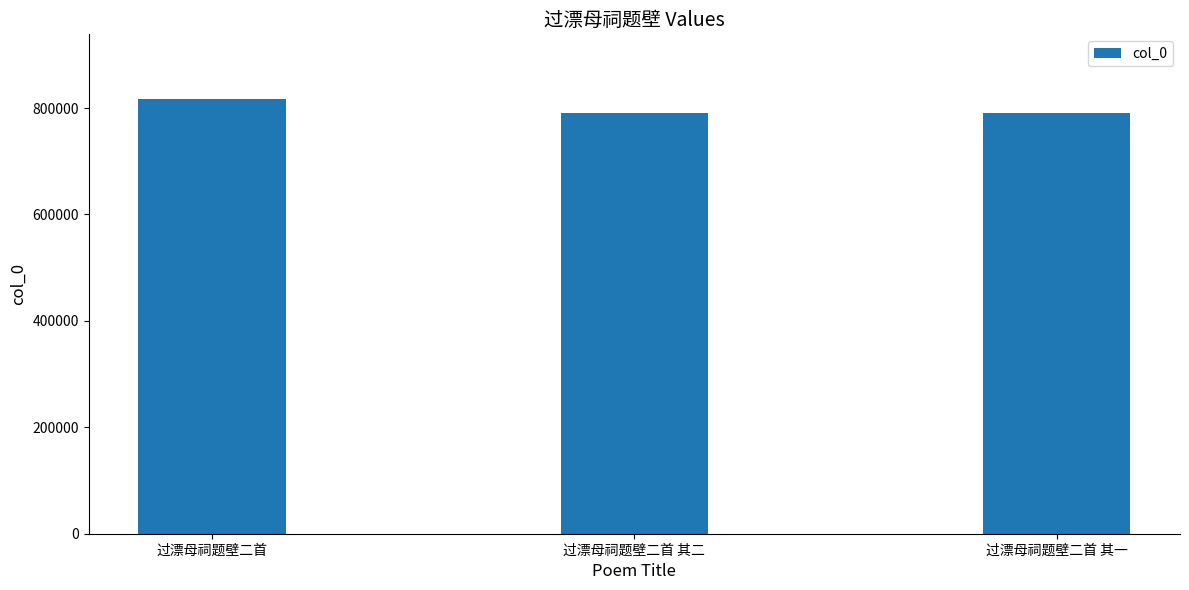

At which label does the data first exceed 791419?

过漂母祠题壁二首